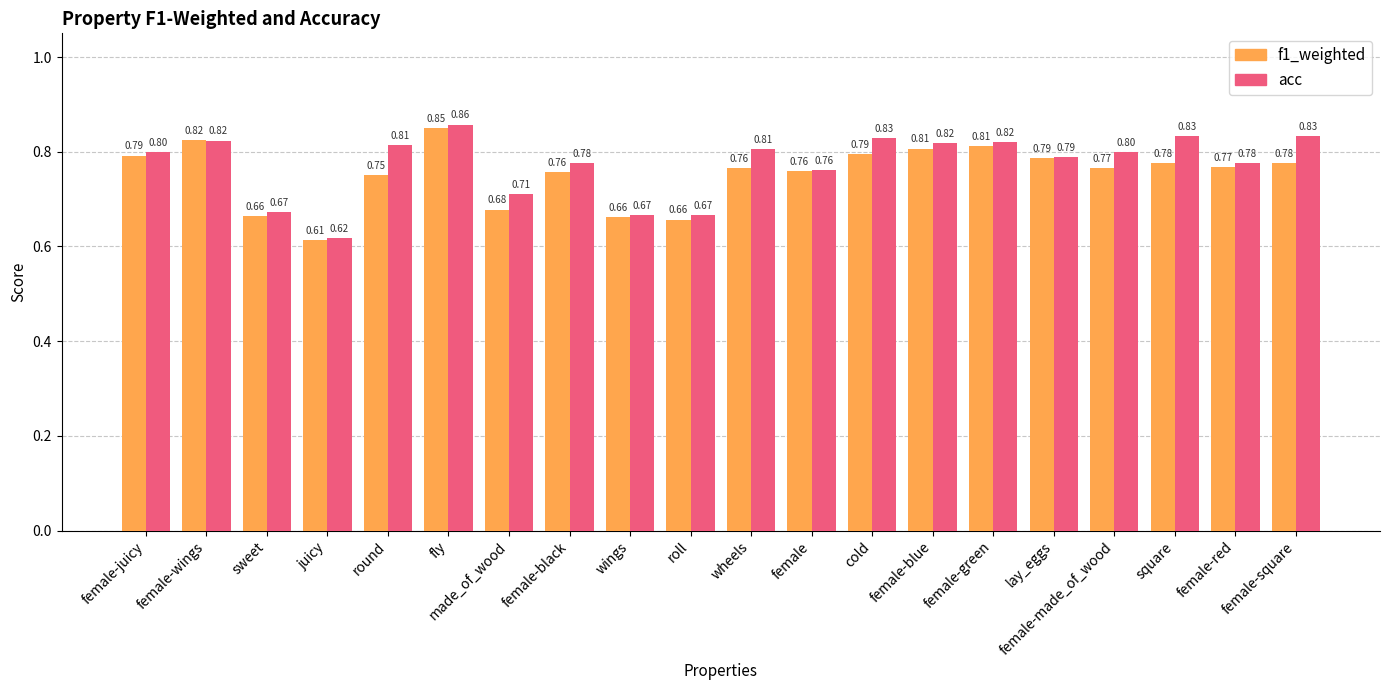

At which category is the sum across all series the highest?

fly